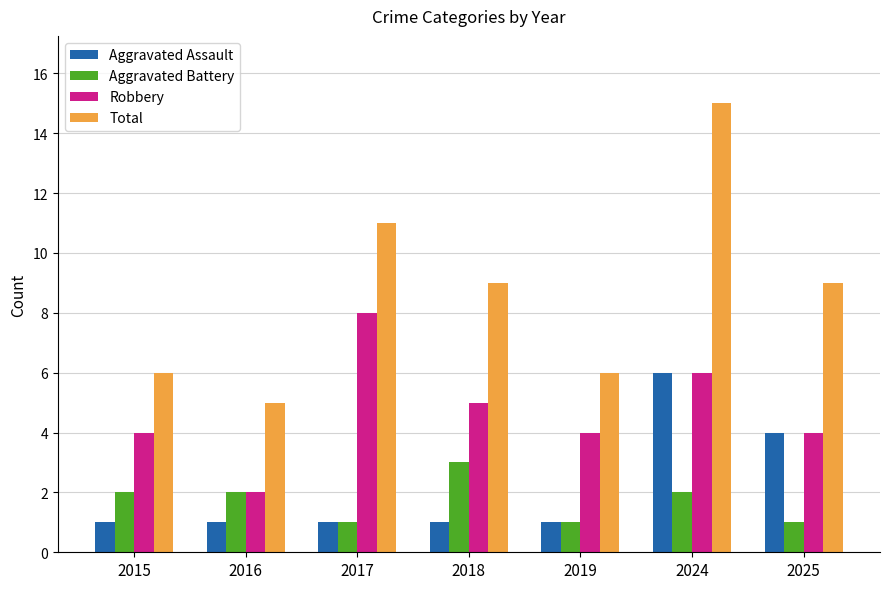

What is the sum of the Aggravated Battery values at 2019 and 2015?

3